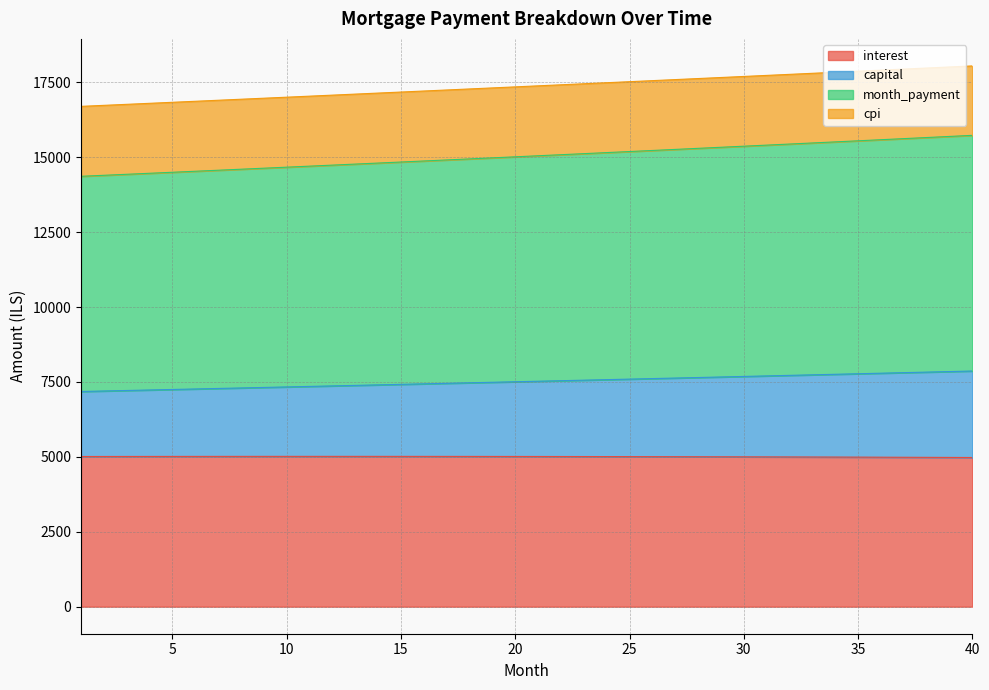

What are all the series names shown in the legend?

interest, capital, month_payment, cpi